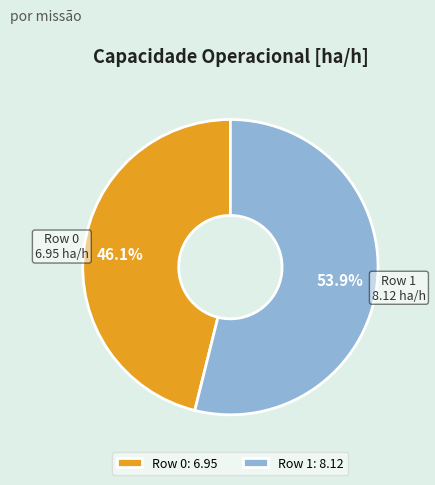

To the nearest percent, what percentage of the pie is Row 1?

54%